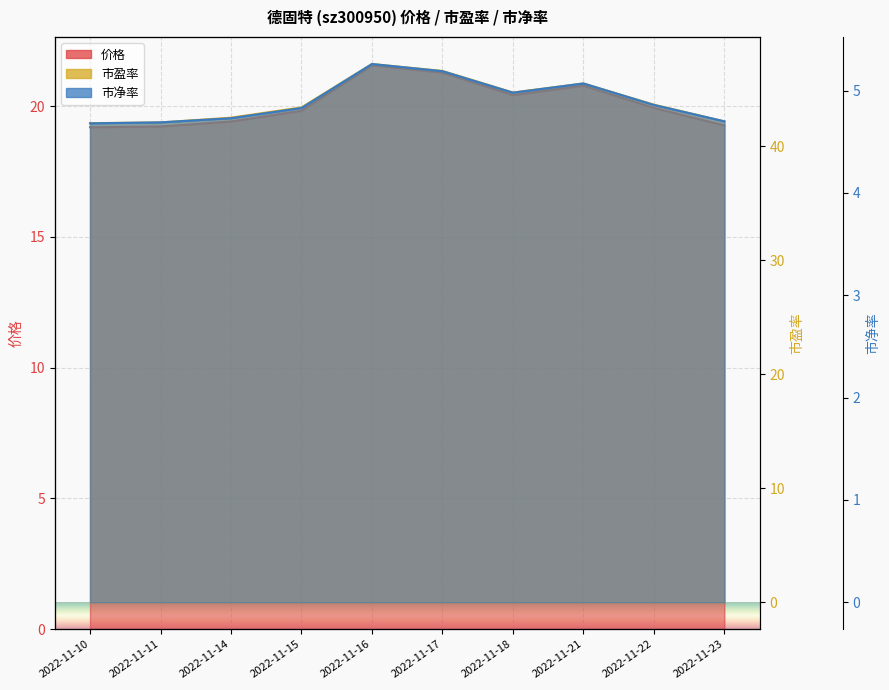

Rank the series by their maximum value, from highest to lowest.

市盈率, 价格, 市净率